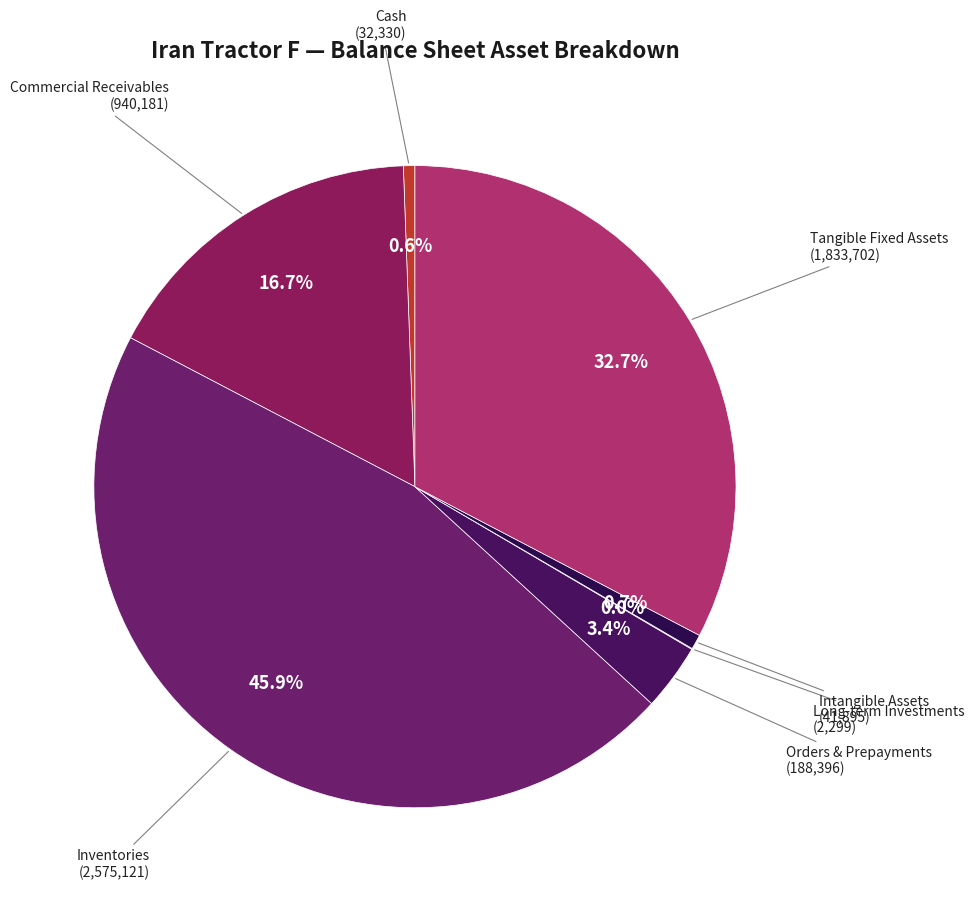

How much of the chart is everything except Inventories?

54.1%